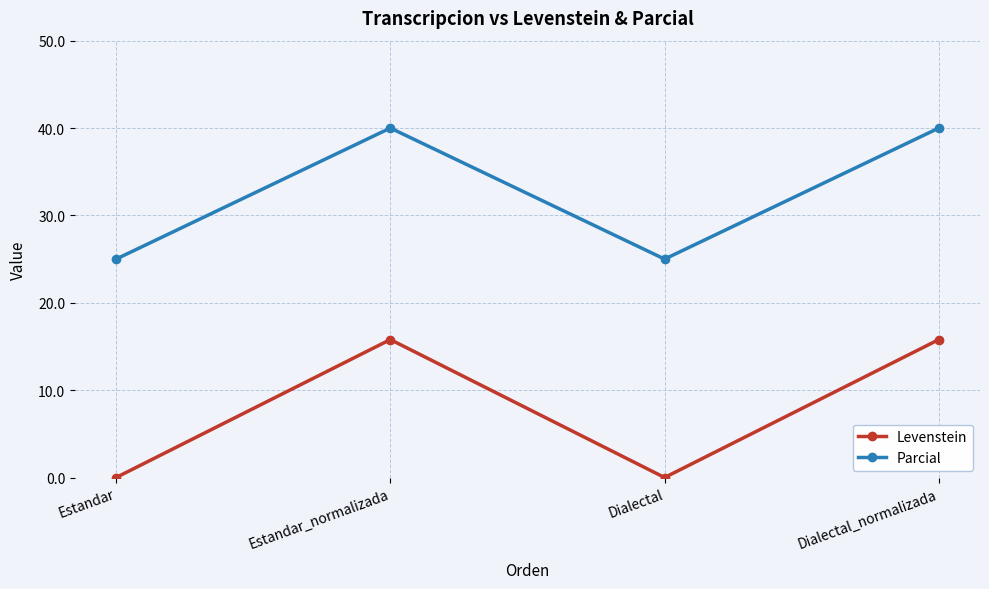

Reading left to right, what are all the values shown in this chart?

Levenstein: Estandar=0.0	Estandar_normalizada=15.8	Dialectal=0.0	Dialectal_normalizada=15.8
Parcial: Estandar=25.0	Estandar_normalizada=40.0	Dialectal=25.0	Dialectal_normalizada=40.0